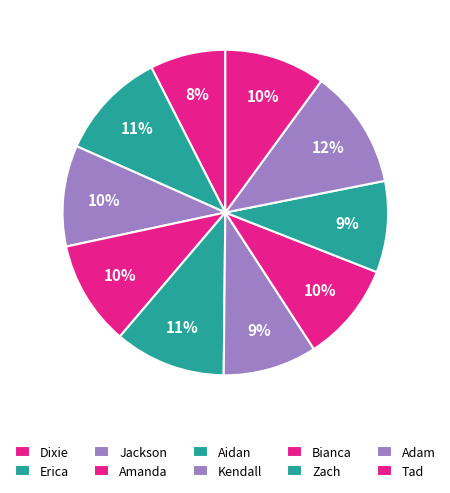

What percentage do Amanda and Bianca together represent?

20.3%